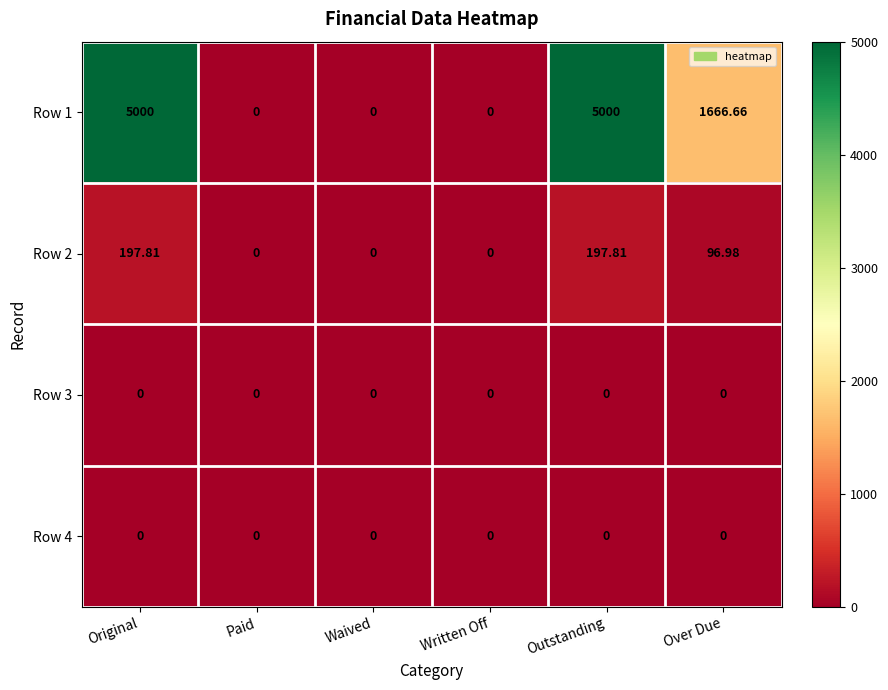

At which label does Row 2 first exceed 96?

Original